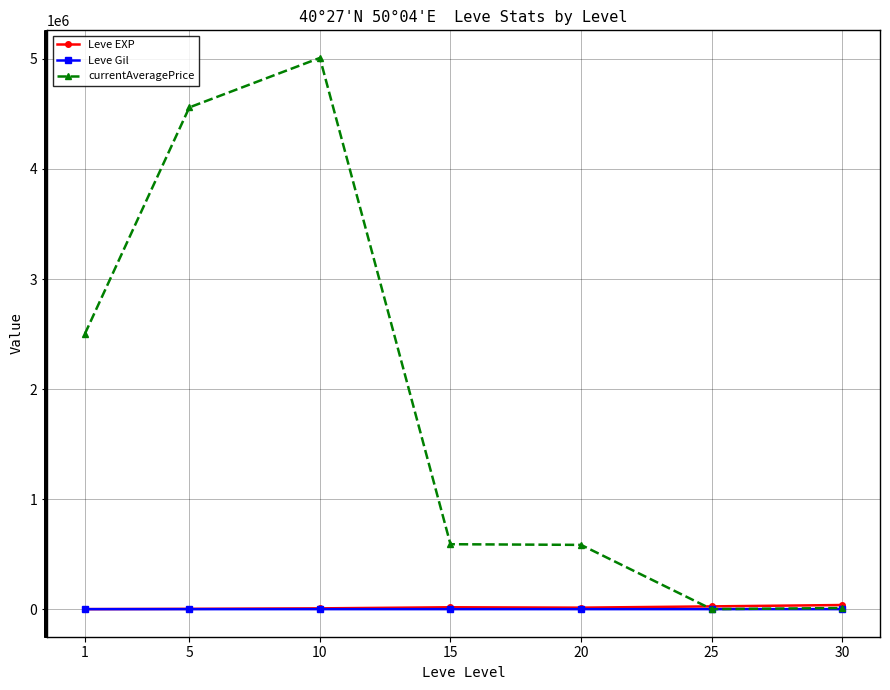

What is the value of the Leve Gil point at the 6th from the left?

312.7